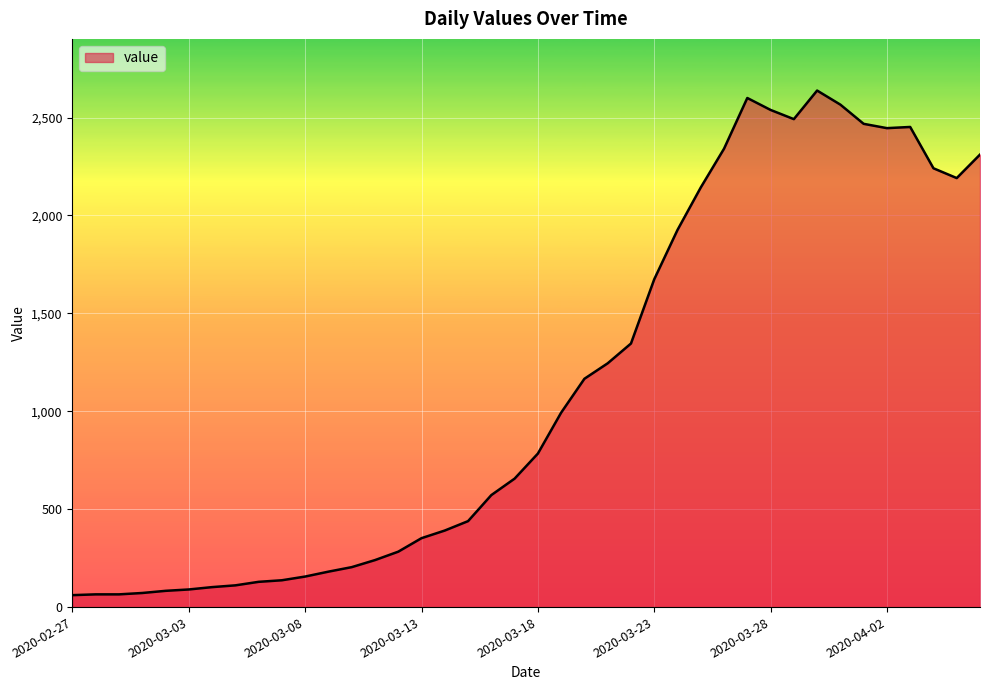

What is the difference between the maximum and minimum values?

2577